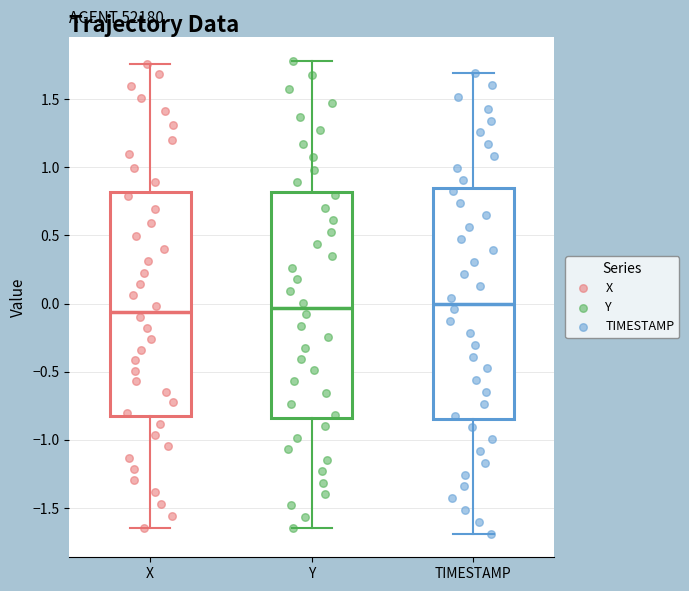

Reading left to right, transcribe this box plot: for each box, give where its median line is, the range the box spans, and where its two whiskers end, as read against the y-axis. The values are not printed on the chart, so give them approximately, as read against the axis.

X: median -0.05, box -0.85 to 0.80, whiskers -1.65 to 1.75
Y: median -0.05, box -0.85 to 0.80, whiskers -1.65 to 1.80
TIMESTAMP: median 0.00, box -0.85 to 0.85, whiskers -1.70 to 1.70